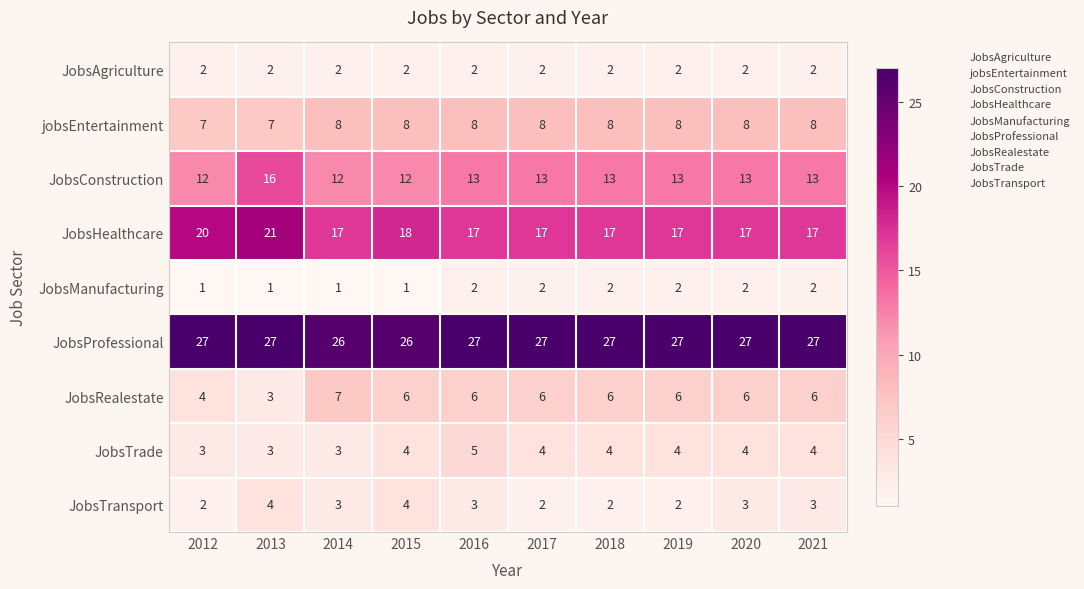

Count the jobsEntertainment values in the range 8 to 9.

8